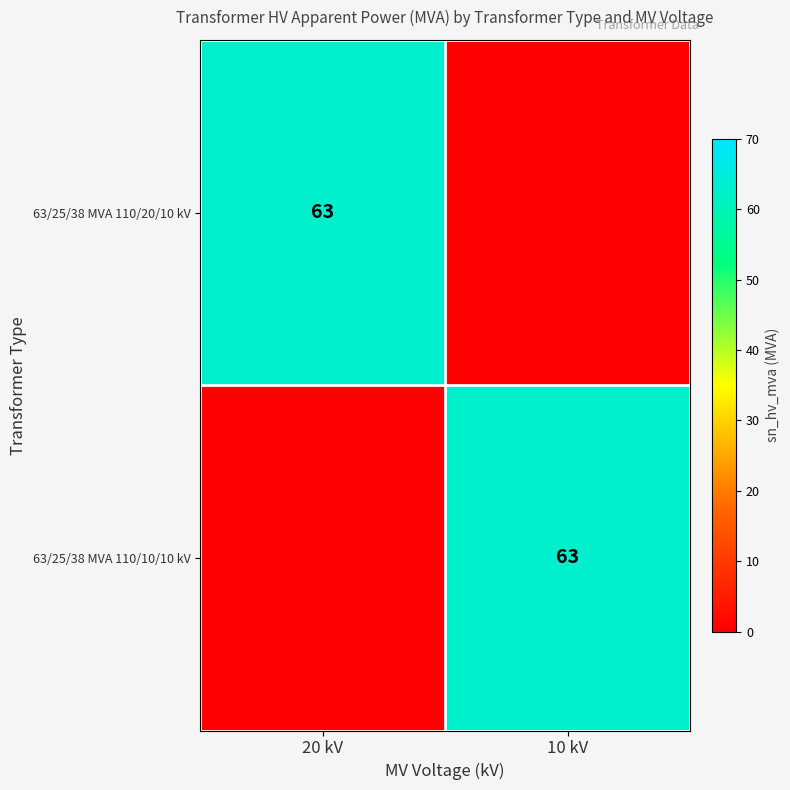

The 63/25/38 MVA 110/20/10 kV series shows 63 at 20 kV. True or false?

True